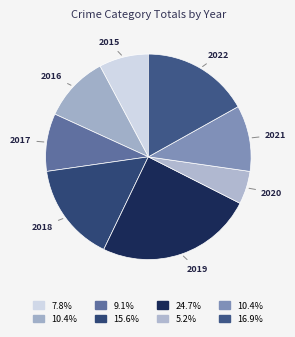

Is it true that 2021 is 10% of the pie?

True